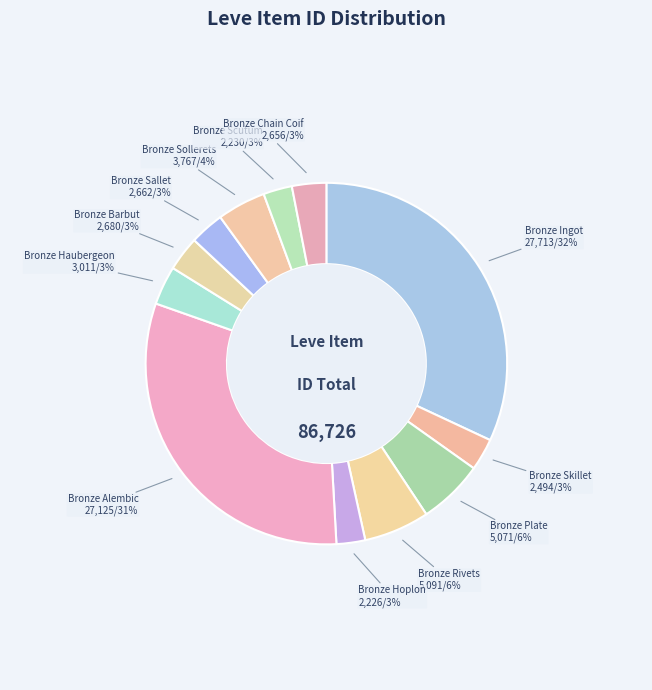

What is the largest slice in the pie chart?

Bronze Ingot